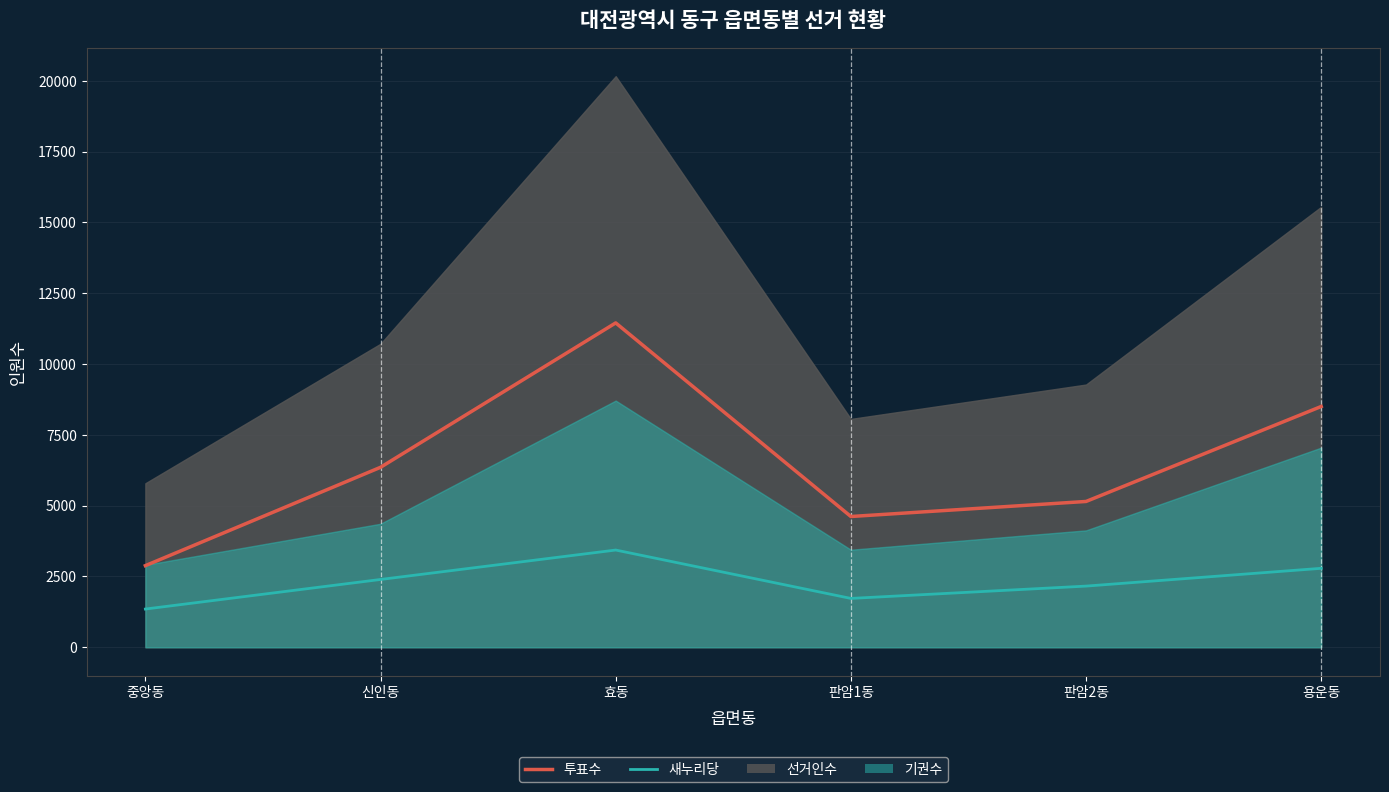

True or false: 투표수 and 새누리당 intersect in this chart.

False